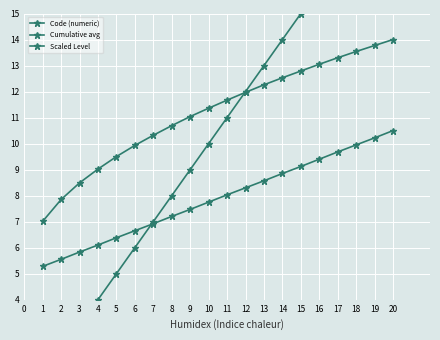

How many values in the Cumulative avg series are below 11?

8